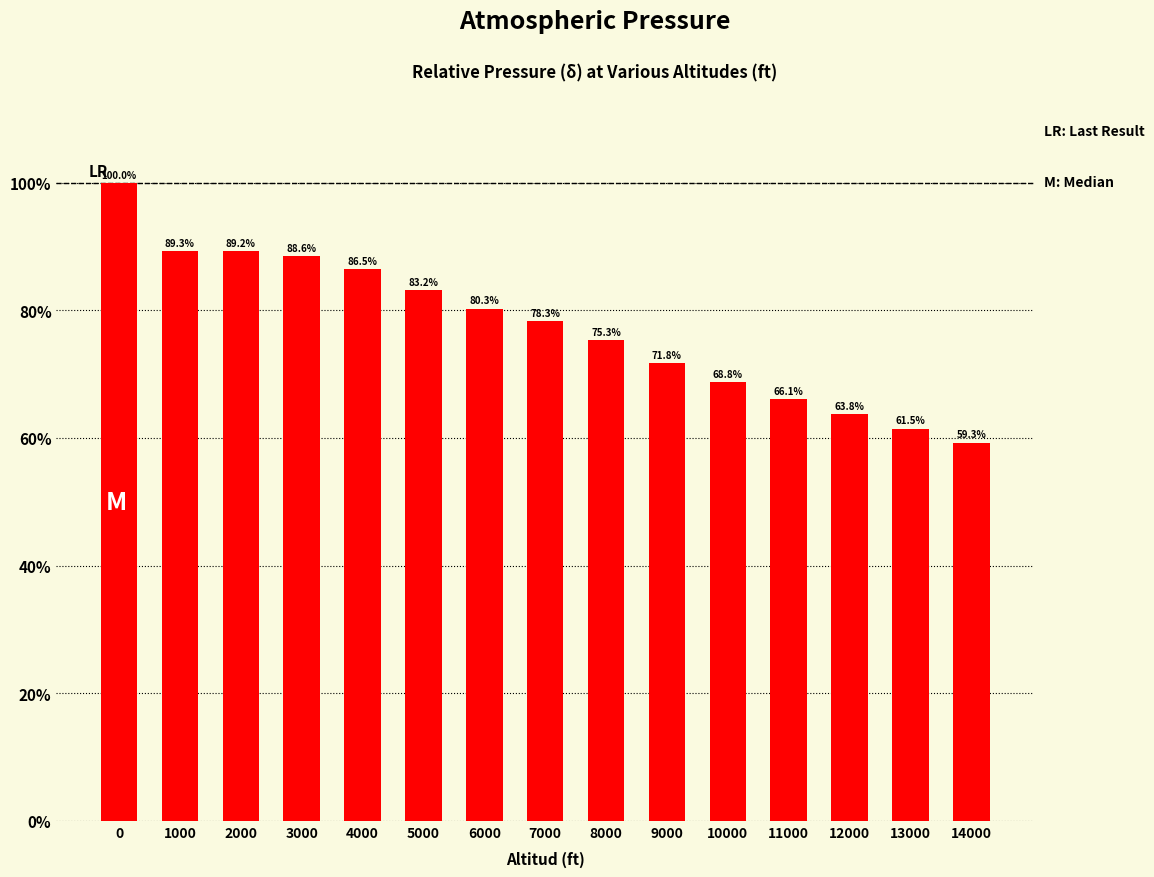

Does the chart contain any negative values?

No